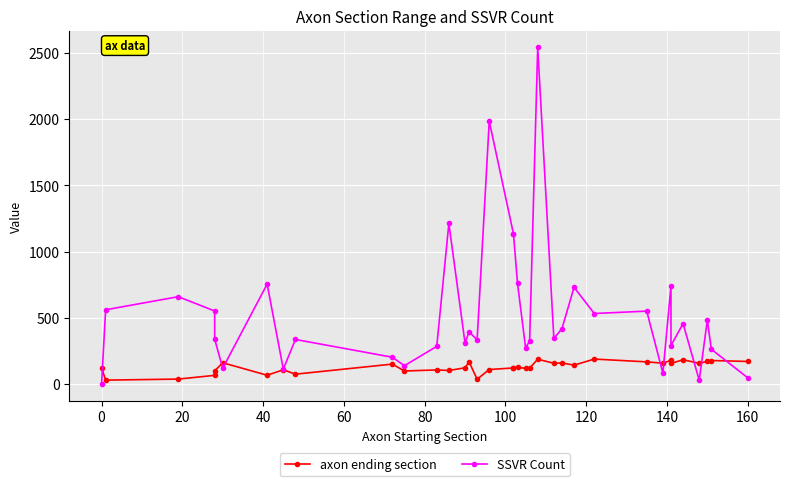

What is the maximum value shown in the chart?

2541